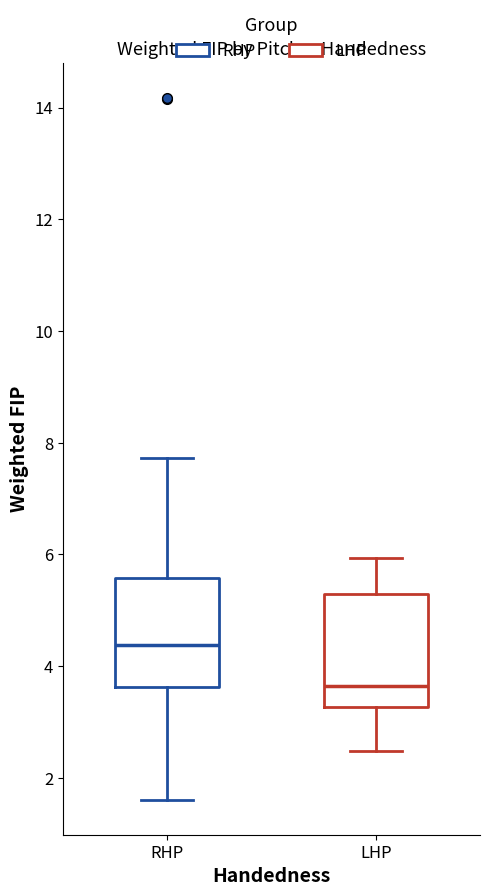

Where does the lower whisker of the box for RHP end on the y-axis? The values are not printed on the chart, so give them approximately, as read against the axis.

1.6